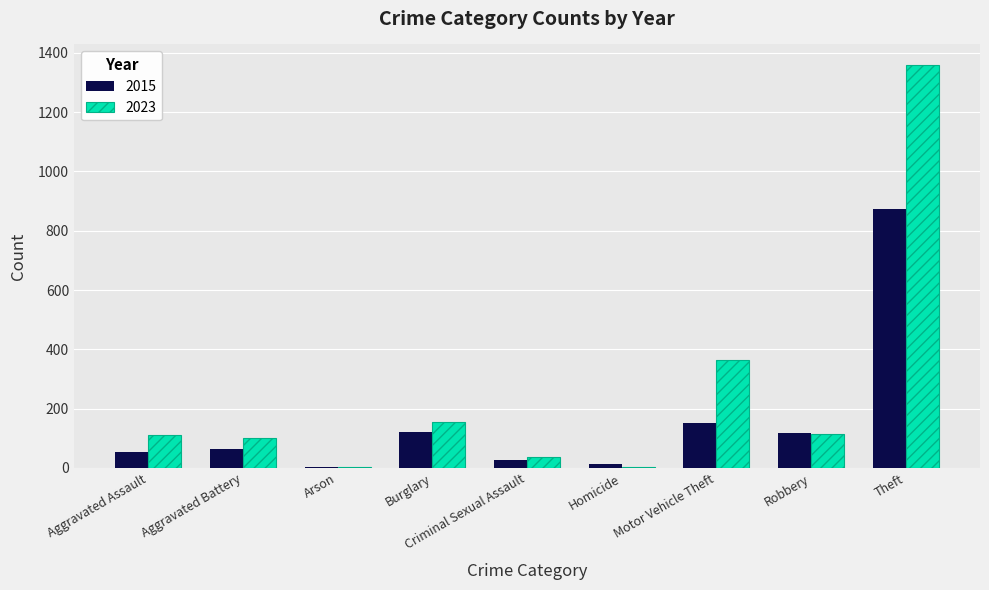

Where is 2023 nearest to the value 681?

Motor Vehicle Theft